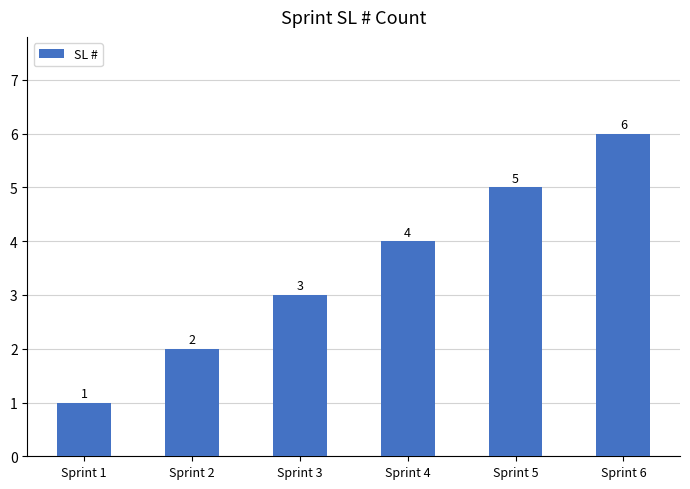

The value at Sprint 6 is 6. True or false?

True